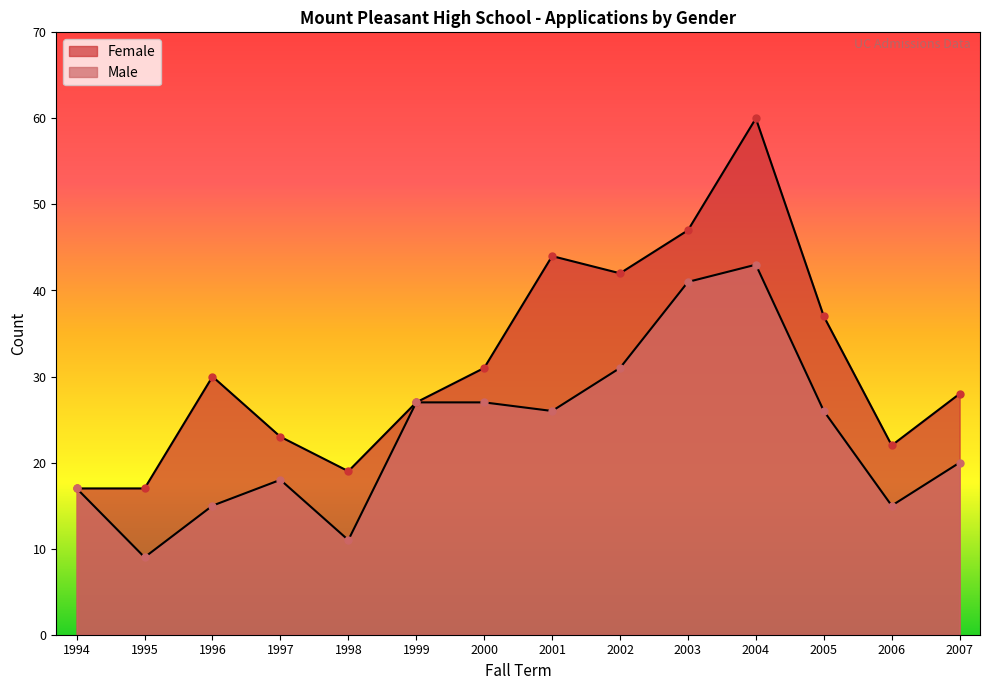

Which series reaches the maximum Y coordinate?

Female